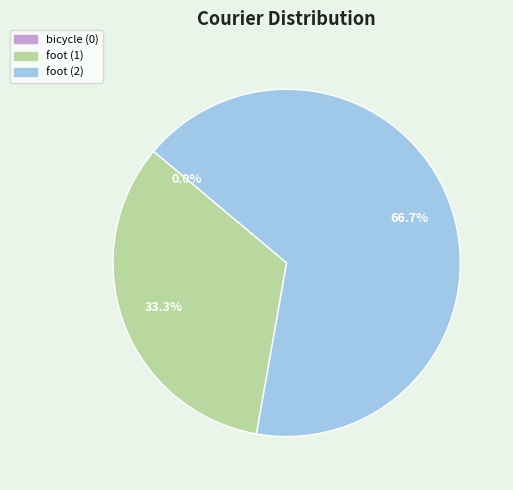

To the nearest percent, what percentage of the pie is foot (2)?

67%